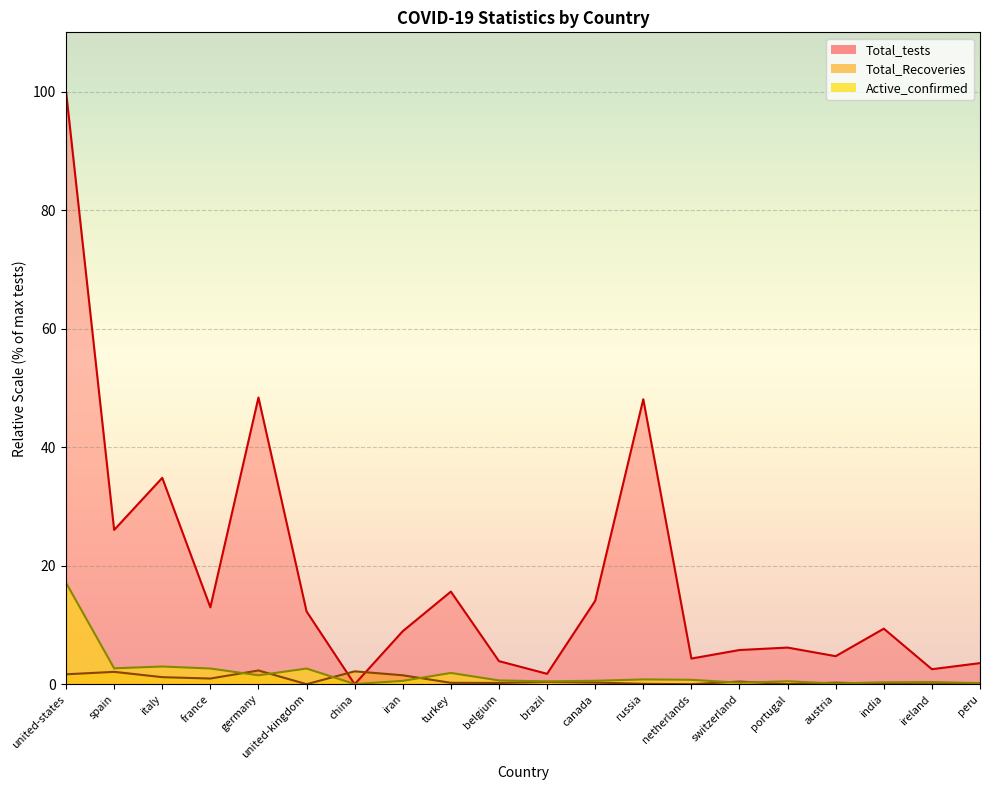

In Active_confirmed, how many points are higher than both neighbors (excluding endpoints)?

6